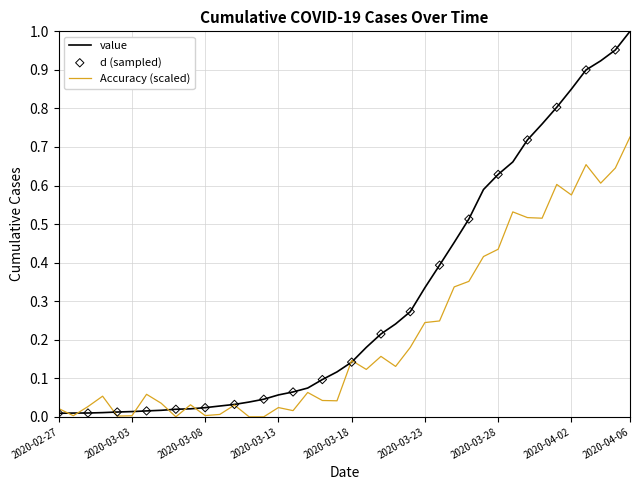

List the series in order of their overall mean, lowest first.

Accuracy (scaled), value